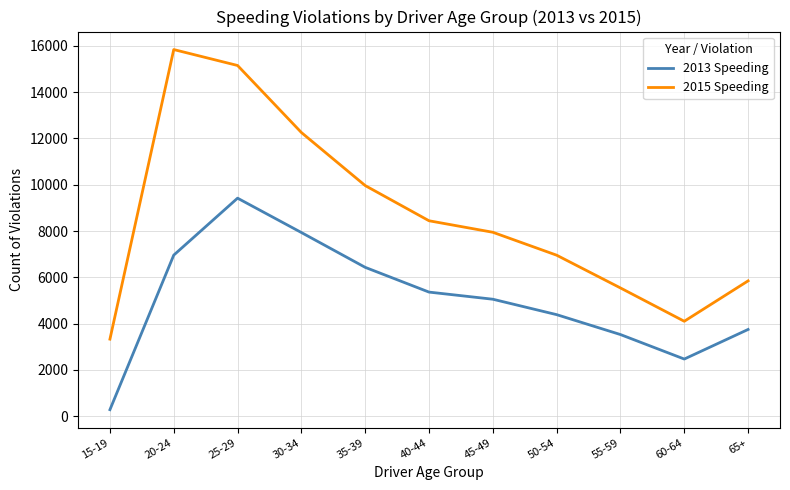

What is the lowest value of the 2015 Speeding series?

3330